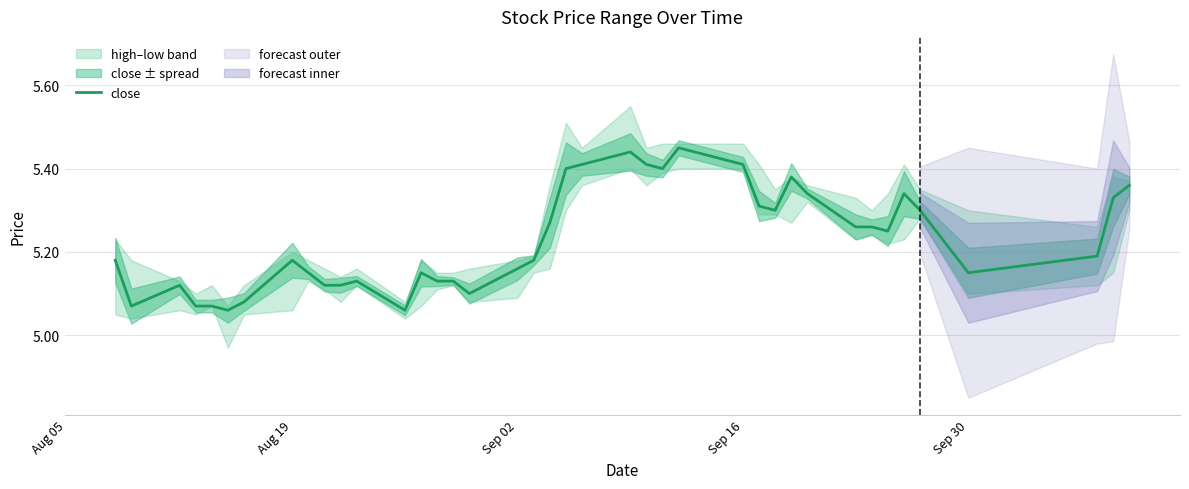

What is the maximum value shown in the chart?

5.5